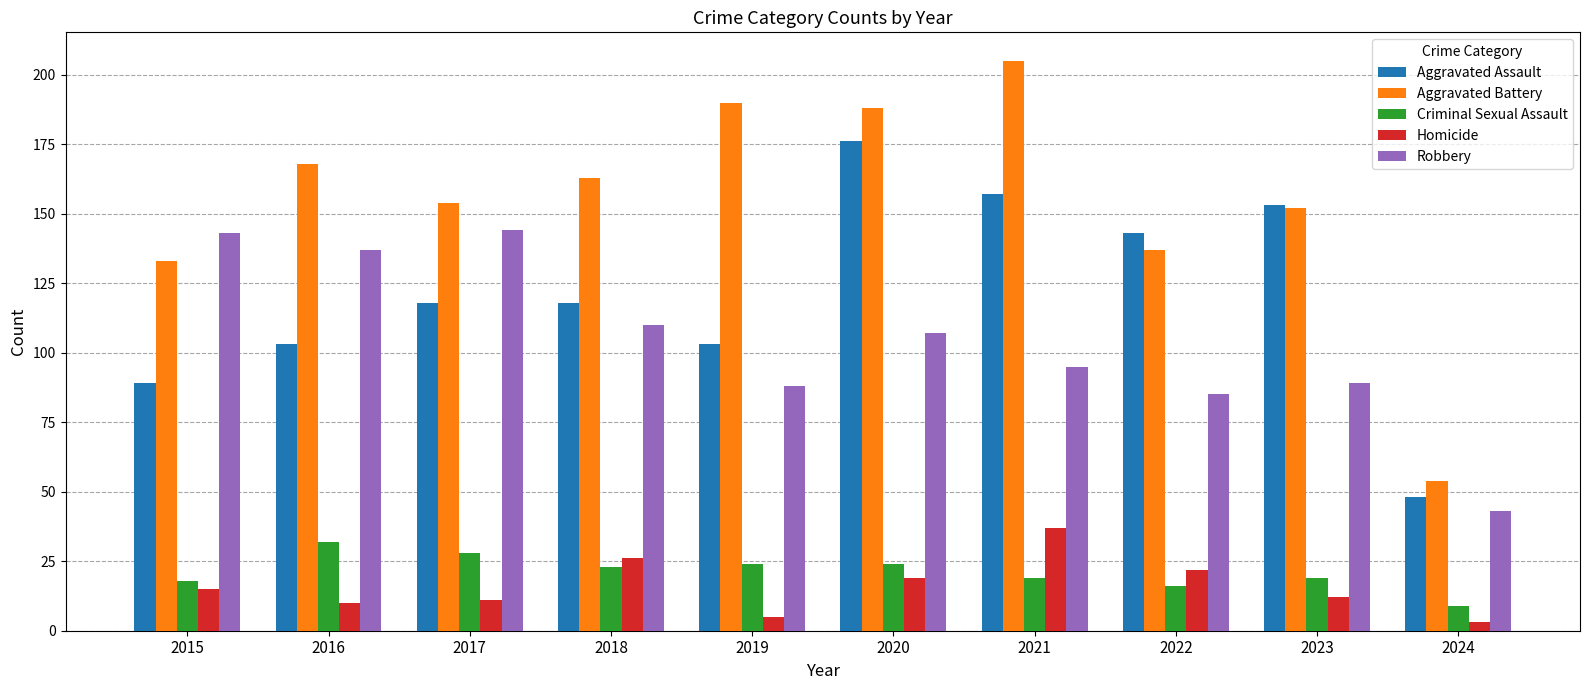

What is the difference between the second highest and second lowest values in the Homicide series?

21